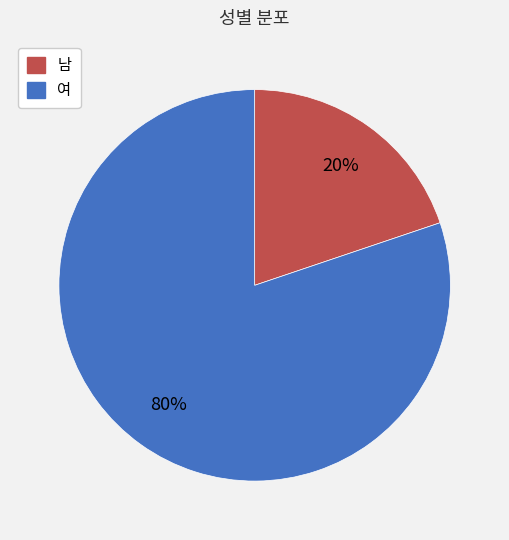

The 여 slice represents 80% of the pie. True or false?

True